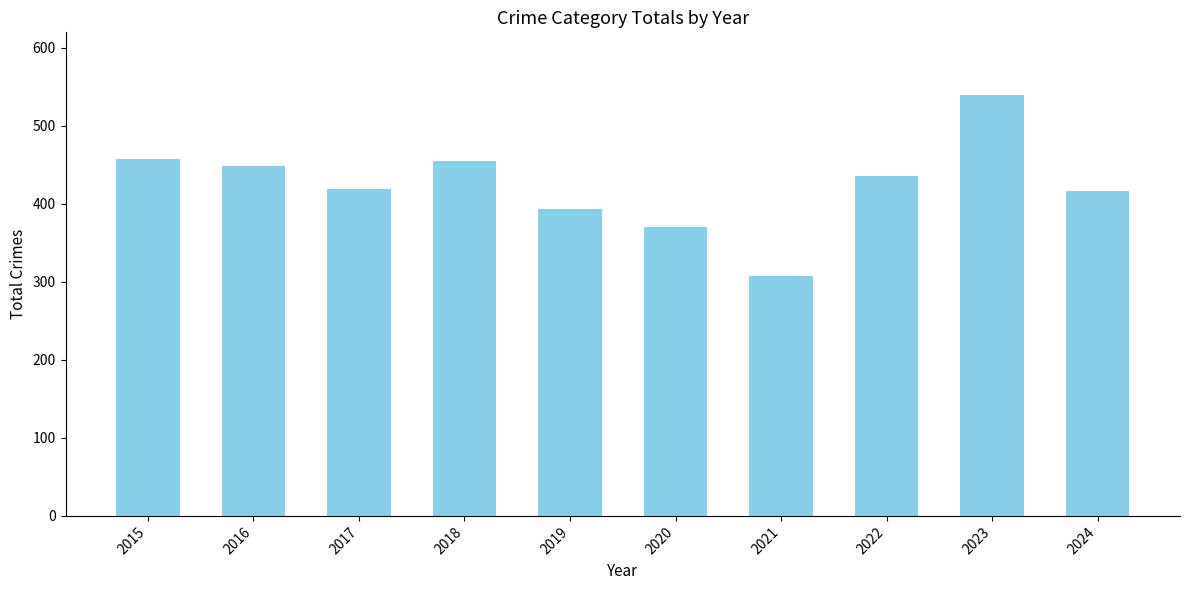

The chart shows a value of 436 at 2022. True or false?

True